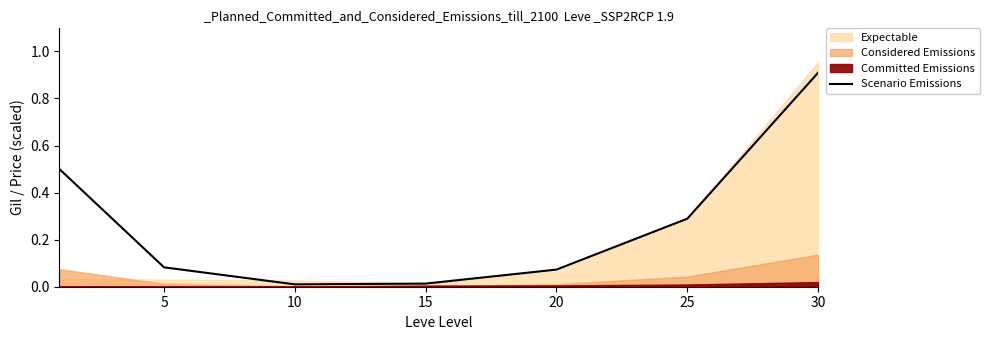

Which label corresponds to the smallest value in the chart?

10